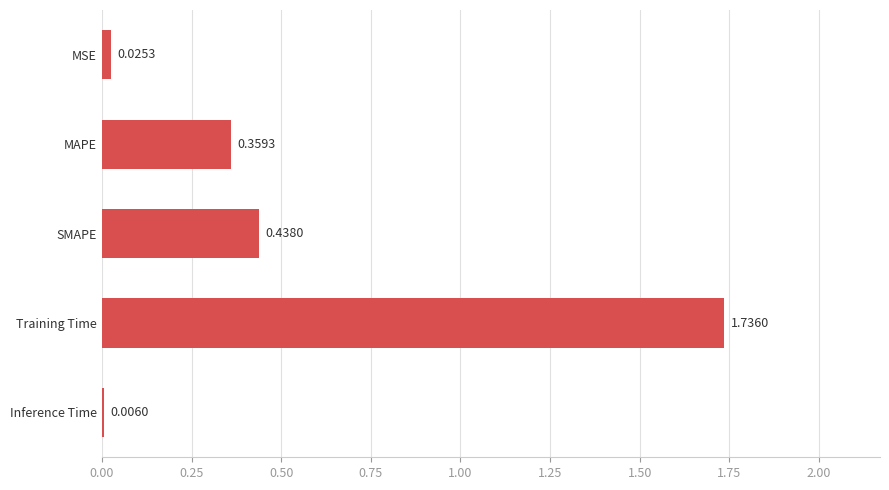

Which category has the highest value across all series?

Training Time